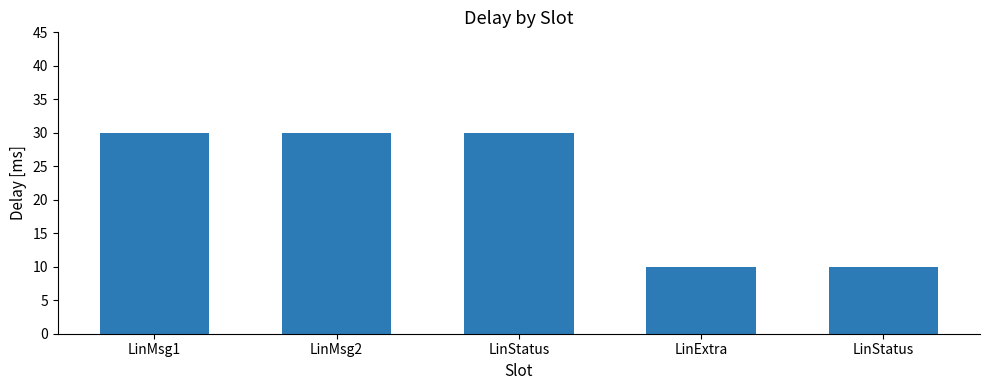

Reading left to right, extract all data points from this chart.

LinMsg1=30	LinMsg2=30	LinStatus=30	LinExtra=10	LinStatus=10